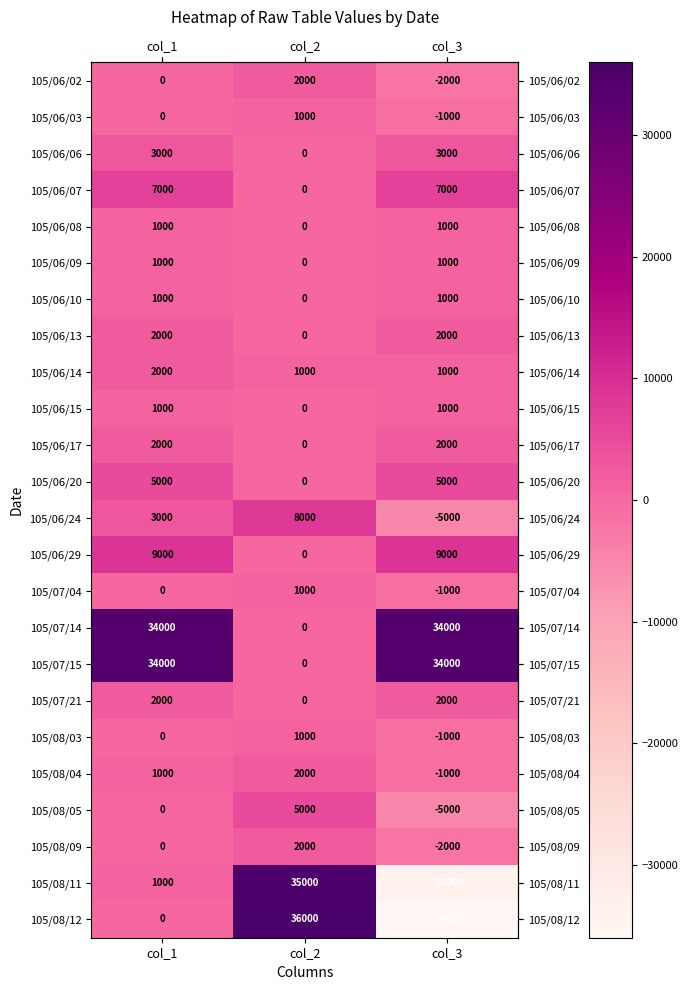

How many positive values does the 105/06/10 series have?

2